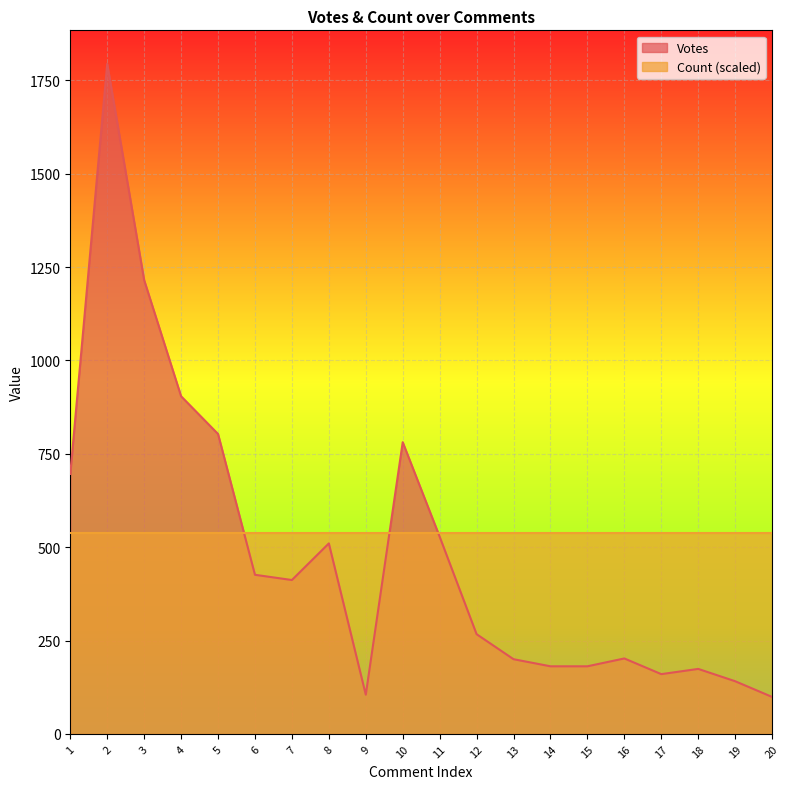

True or false: the data shows 3185 at 2.

False